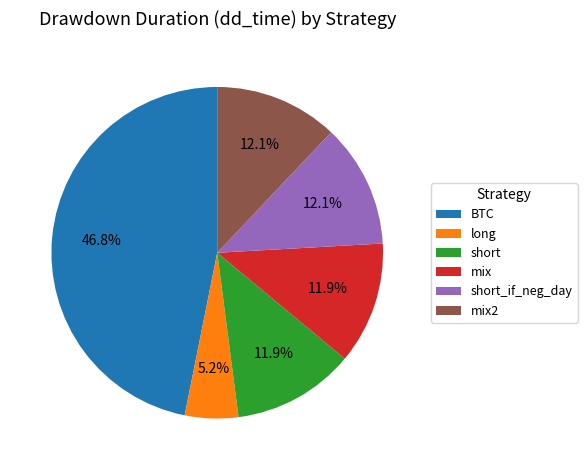

Approximately how many times larger is the value at mix compared to long?

2.3